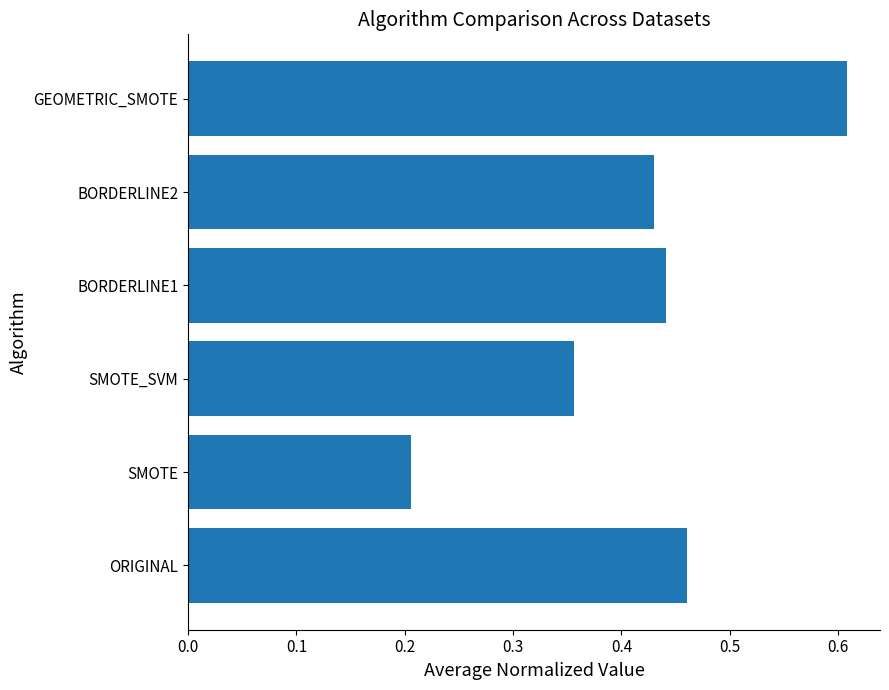

Count the number of categories in the chart.

6